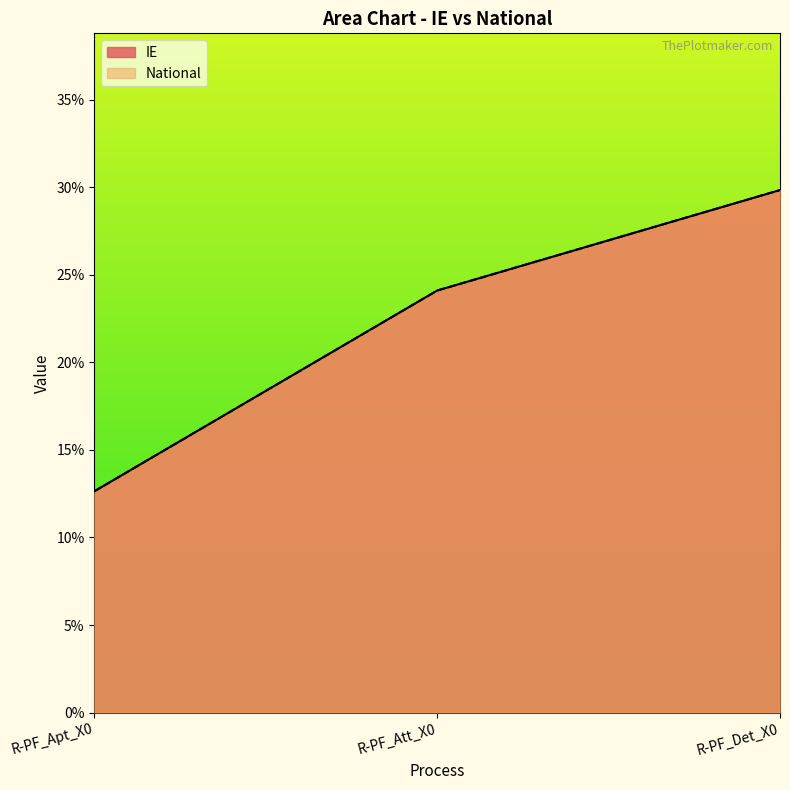

What is the total value across all series at R-PF_Att_X0?

0.5